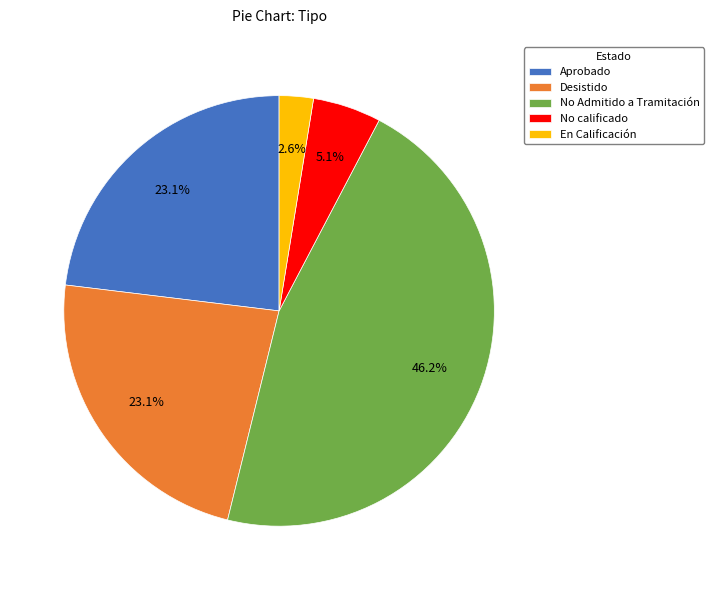

Combined, do No calificado and En Calificación account for over 50%?

No